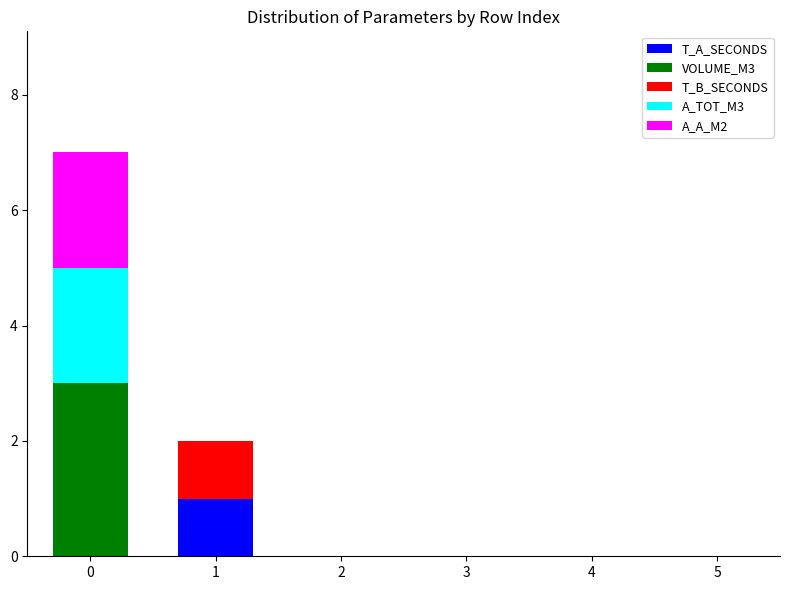

The value of T_A_SECONDS at 1 is 0. True or false?

False